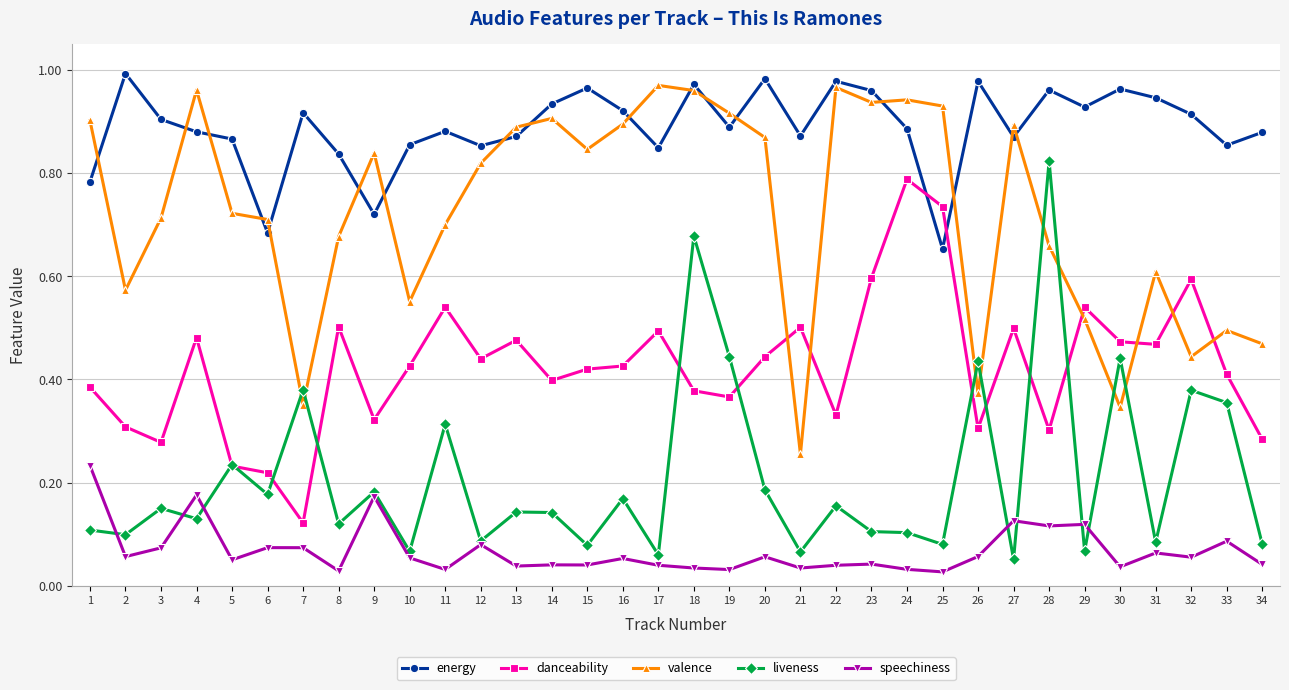

Which series changed the most between 3 and 14?

valence